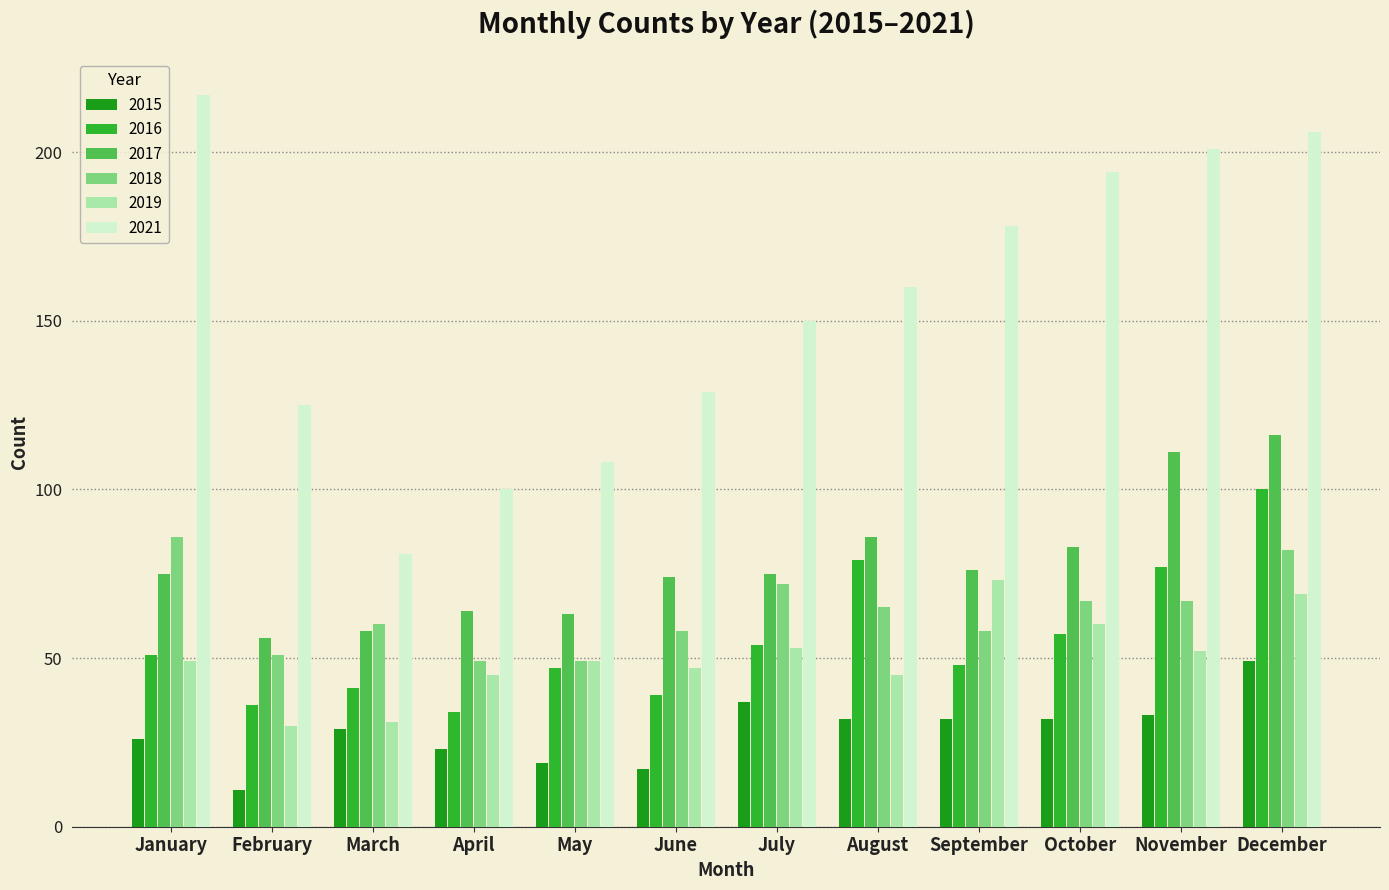

Reading left to right, what are all the values shown in this chart?

2015: 26	11	29	23	19	17	37	32	32	32	33	49
2016: 51	36	41	34	47	39	54	79	48	57	77	100
2017: 75	56	58	64	63	74	75	86	76	83	111	116
2018: 86	51	60	49	49	58	72	65	58	67	67	82
2019: 49	30	31	45	49	47	53	45	73	60	52	69
2021: 217	125	81	100	108	129	150	160	178	194	201	206